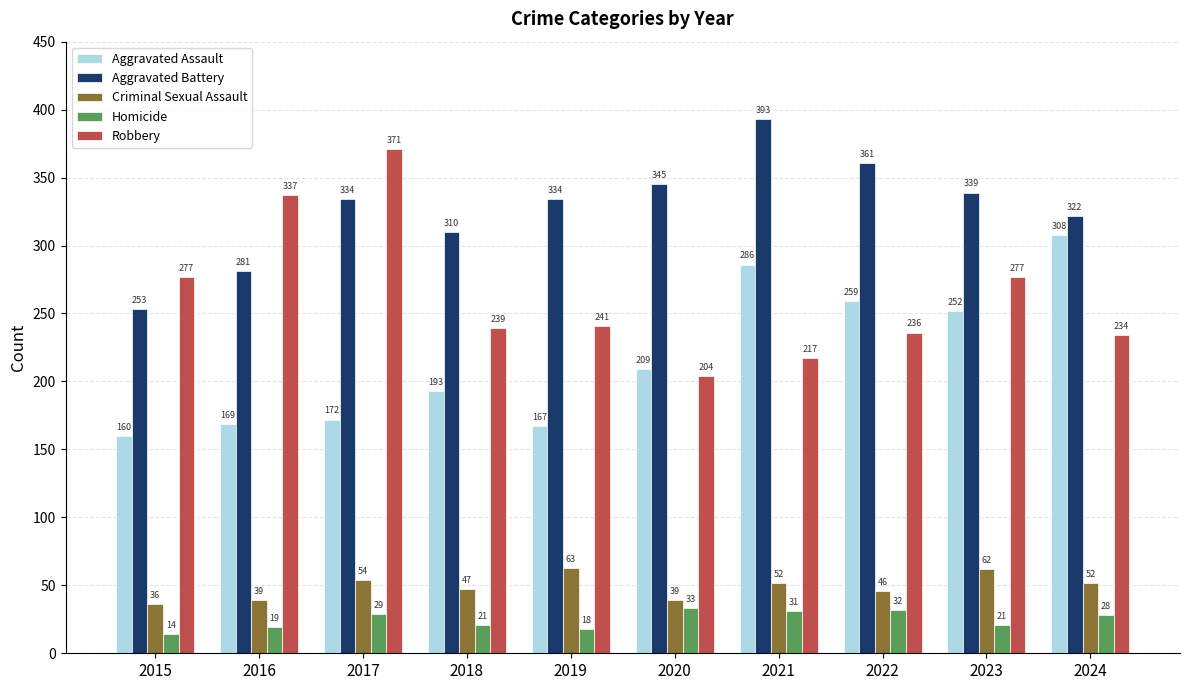

At which label does Robbery first exceed 241?

2015